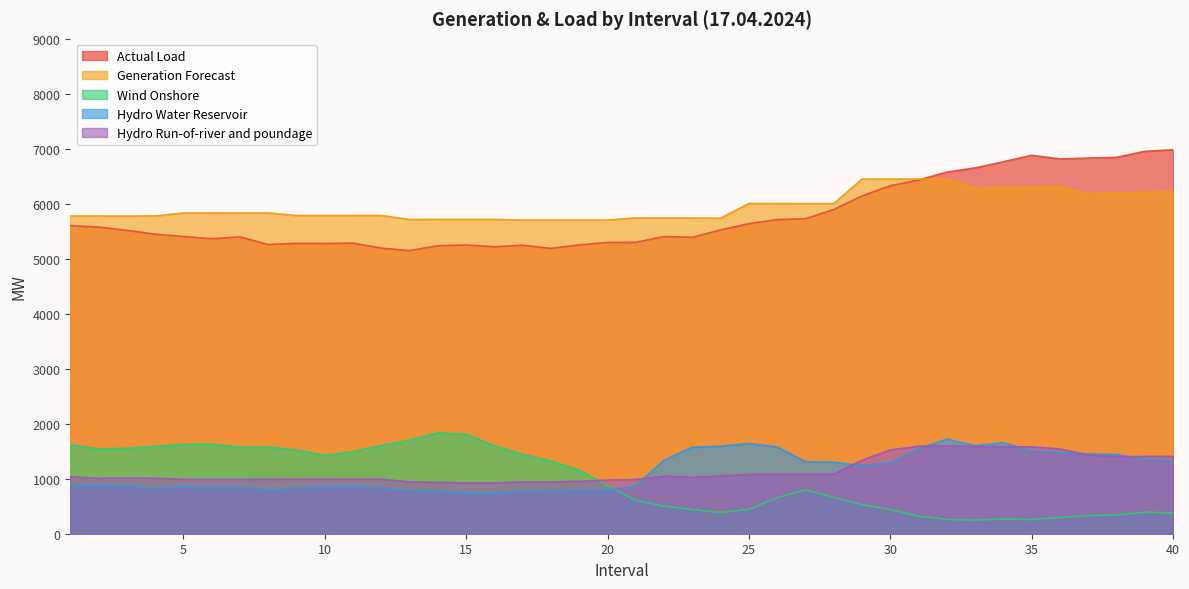

How many data points in Hydro Run-of-river and poundage are less than 1025?

20